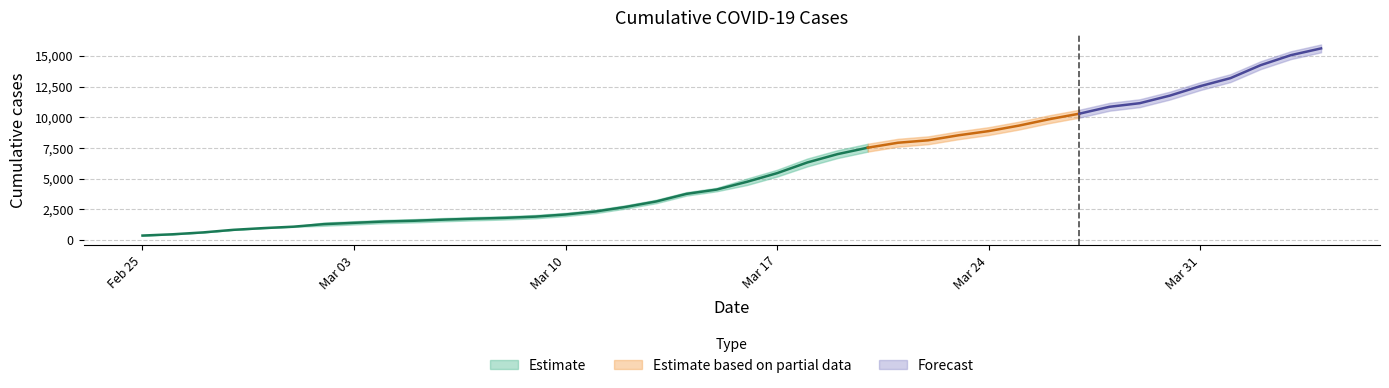

How many values in the CH series exceed 5012?

19